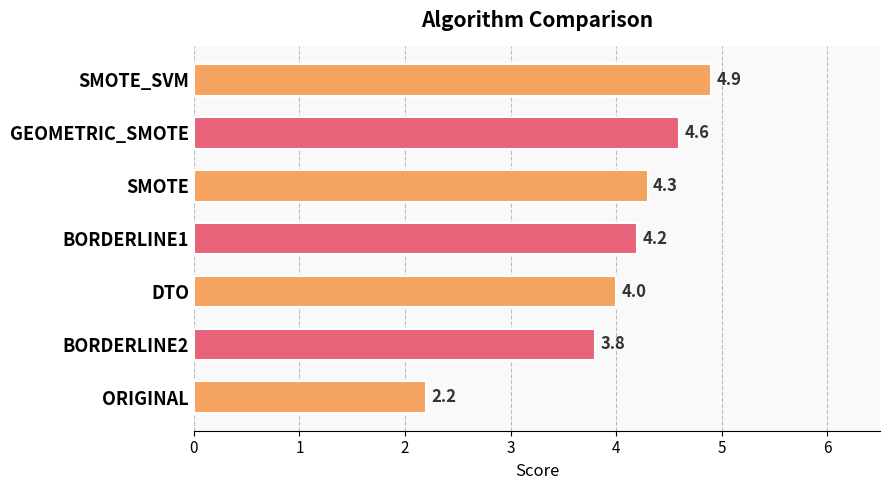

The chart shows a value of 3.8 at BORDERLINE2. True or false?

True